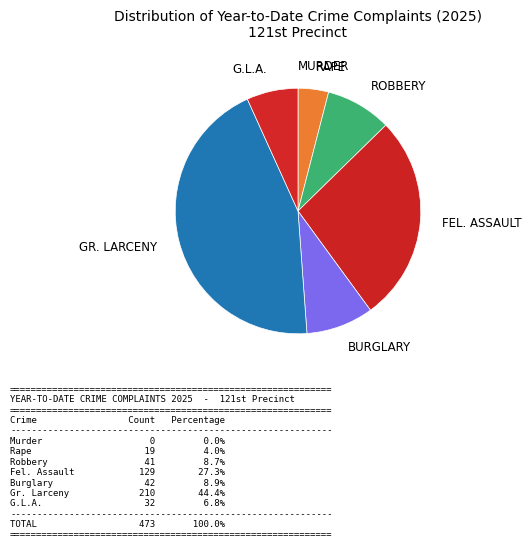

Does any single category account for the majority?

No